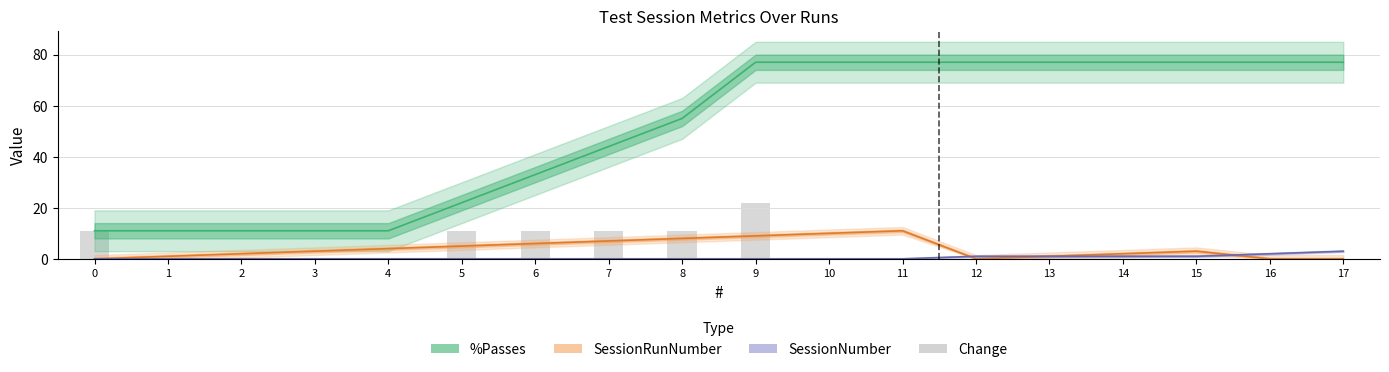

Reading left to right, transcribe all the data shown in this chart.

%Passes: 11	11	11	11	11	22	33	44	55	77	77	77	77	77	77	77	77	77
SessionRunNumber: 0	1	2	3	4	5	6	7	8	9	10	11	0	1	2	3	0	0
SessionNumber: 0	0	0	0	0	0	0	0	0	0	0	0	1	1	1	1	2	3
Change: 11	0	0	0	0	11	11	11	11	22	0	0	0	0	0	0	0	0